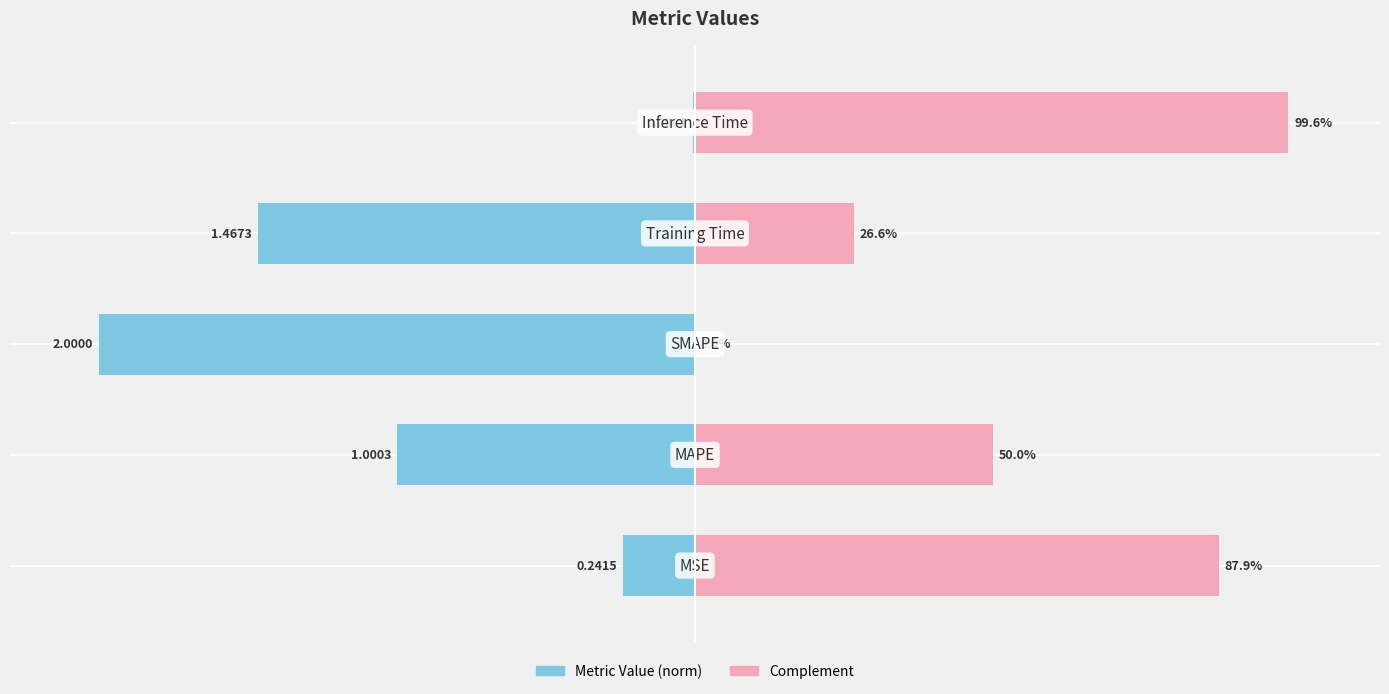

What is the difference between the maximum and minimum values in the col_1 (normalized) series?

1.0